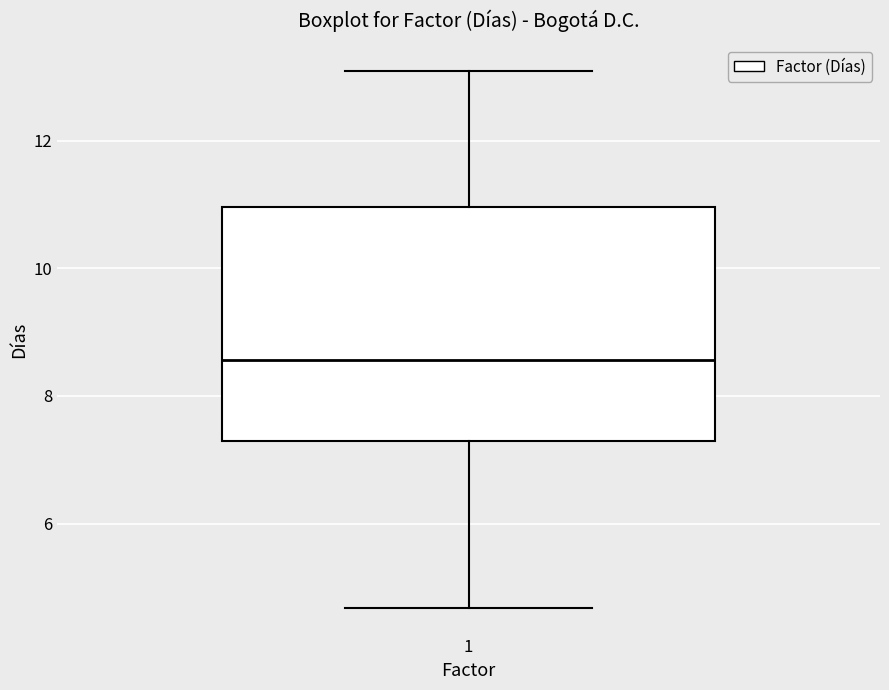

Transcribe this box plot: give where the median line is, the range the box spans, and where the two whiskers end, as read against the y-axis. The values are not printed on the chart, so give them approximately, as read against the axis.

median 8.6, box 7.2 to 11.0, whiskers 4.6 to 13.0